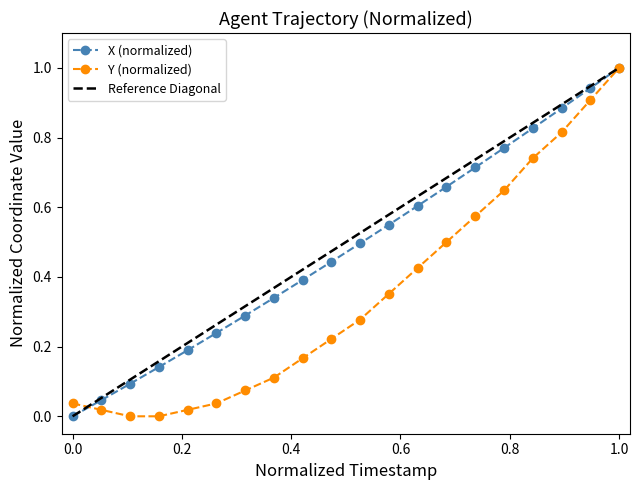

What is the sum of all X values?

9.6